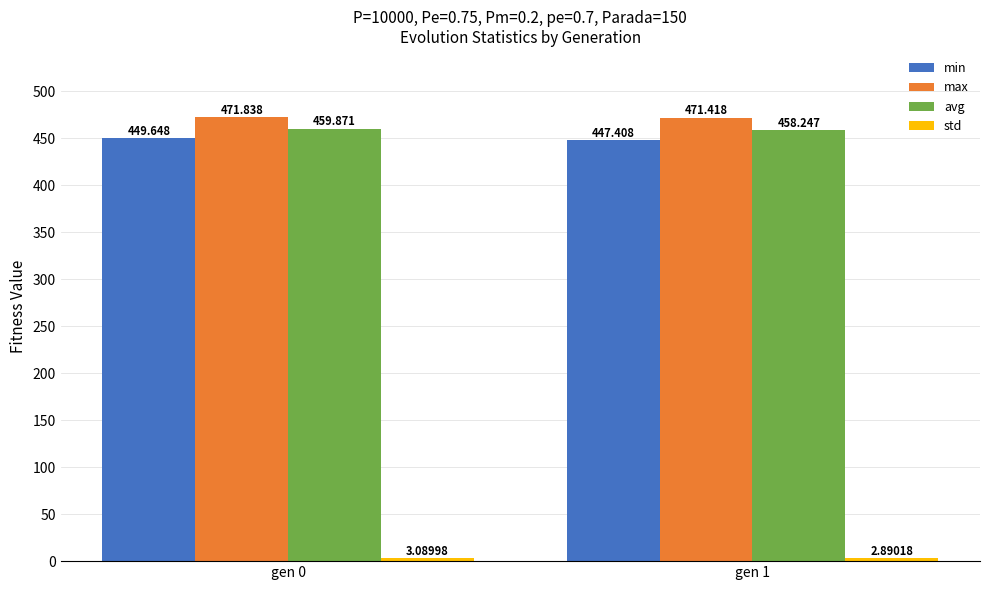

What is the value of the max bar at the 1st from the left?

471.8